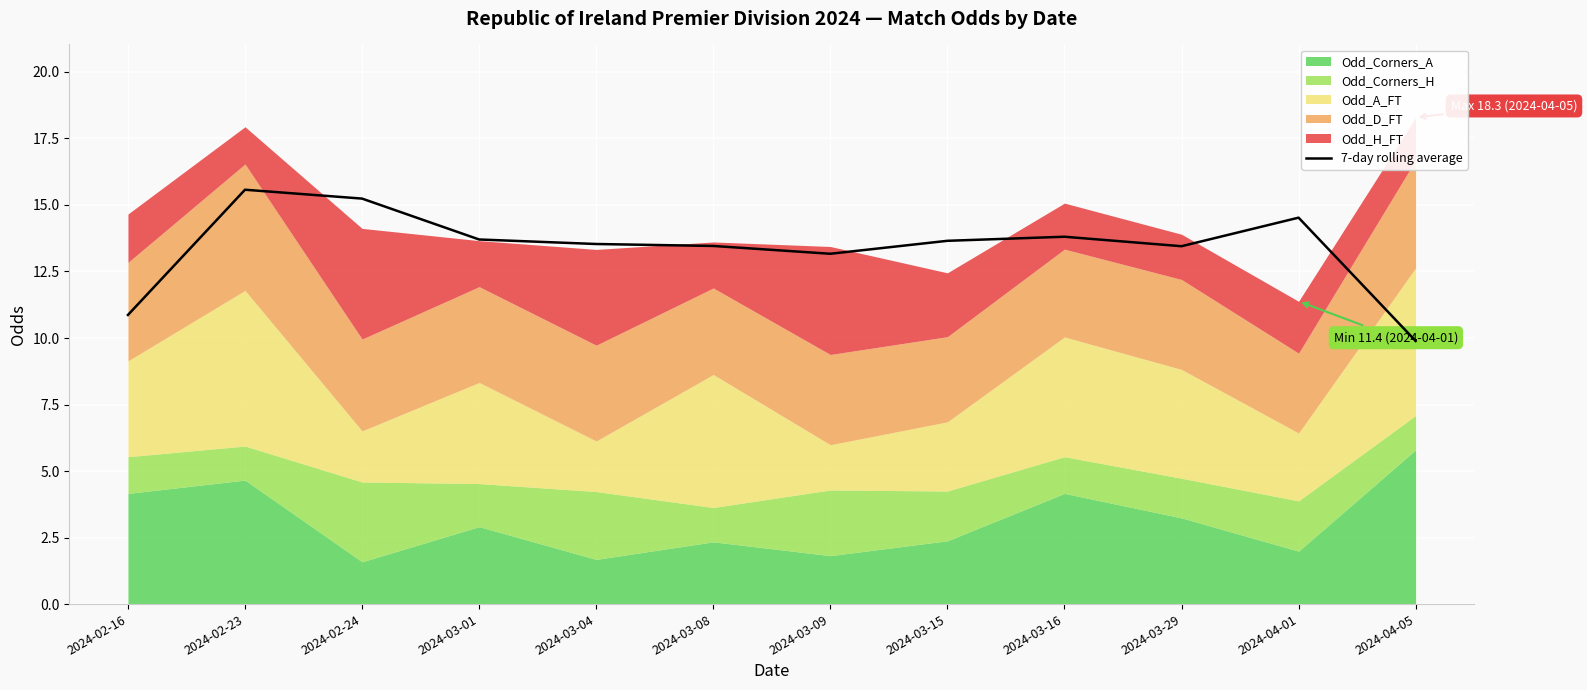

At which label does 7-day rolling average reach its minimum?

2024-04-05